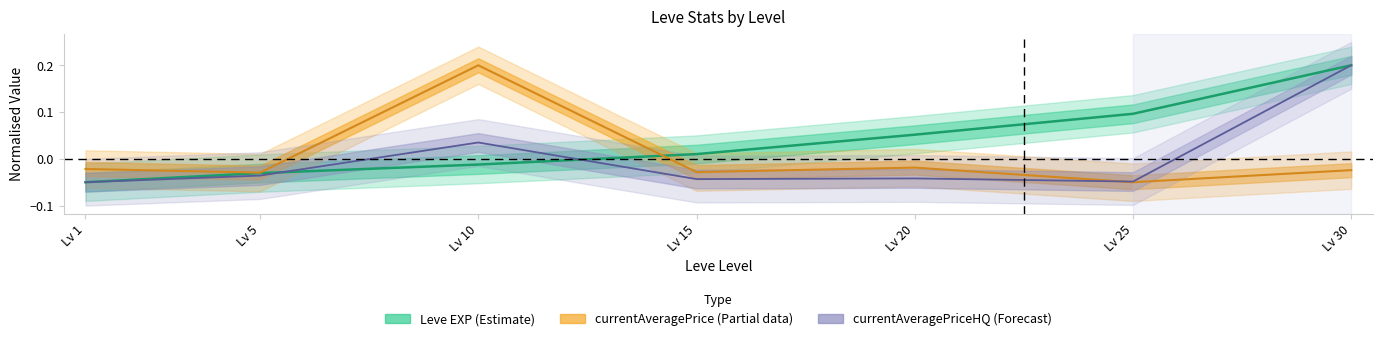

What is the difference between the second highest and minimum values in the Leve EXP series?

0.1